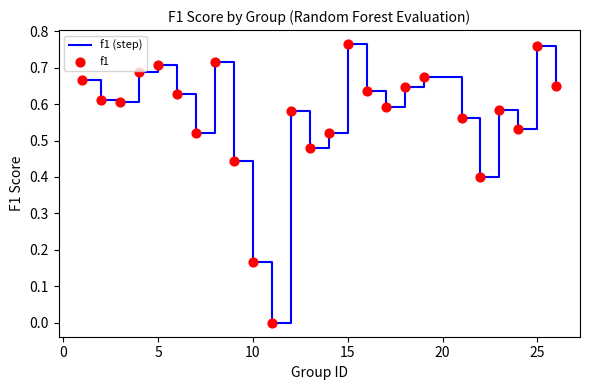

Is this an area chart (filled region under the line)?

No